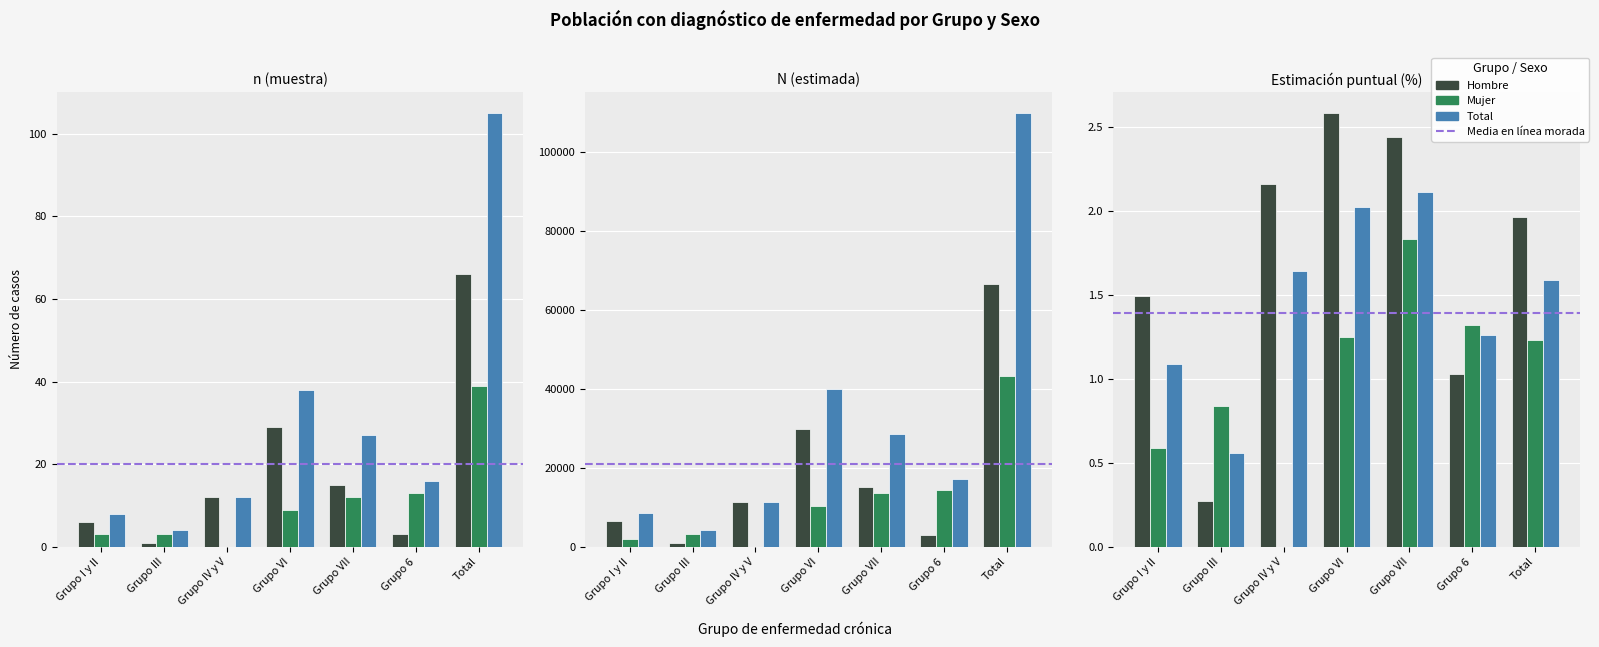

At which label is Total closest to 1?

Grupo I y II